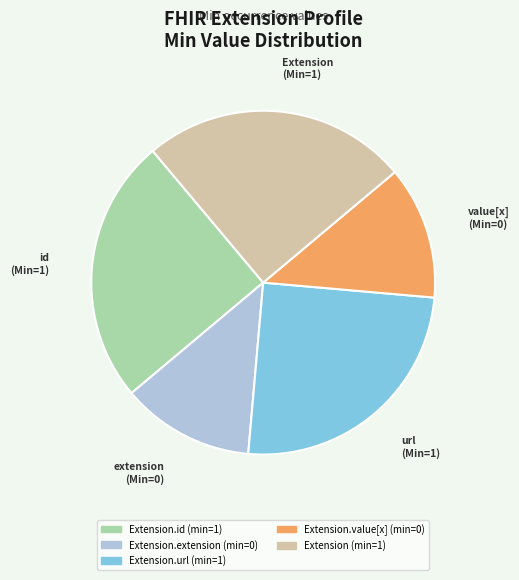

Is there a majority slice in this chart?

No